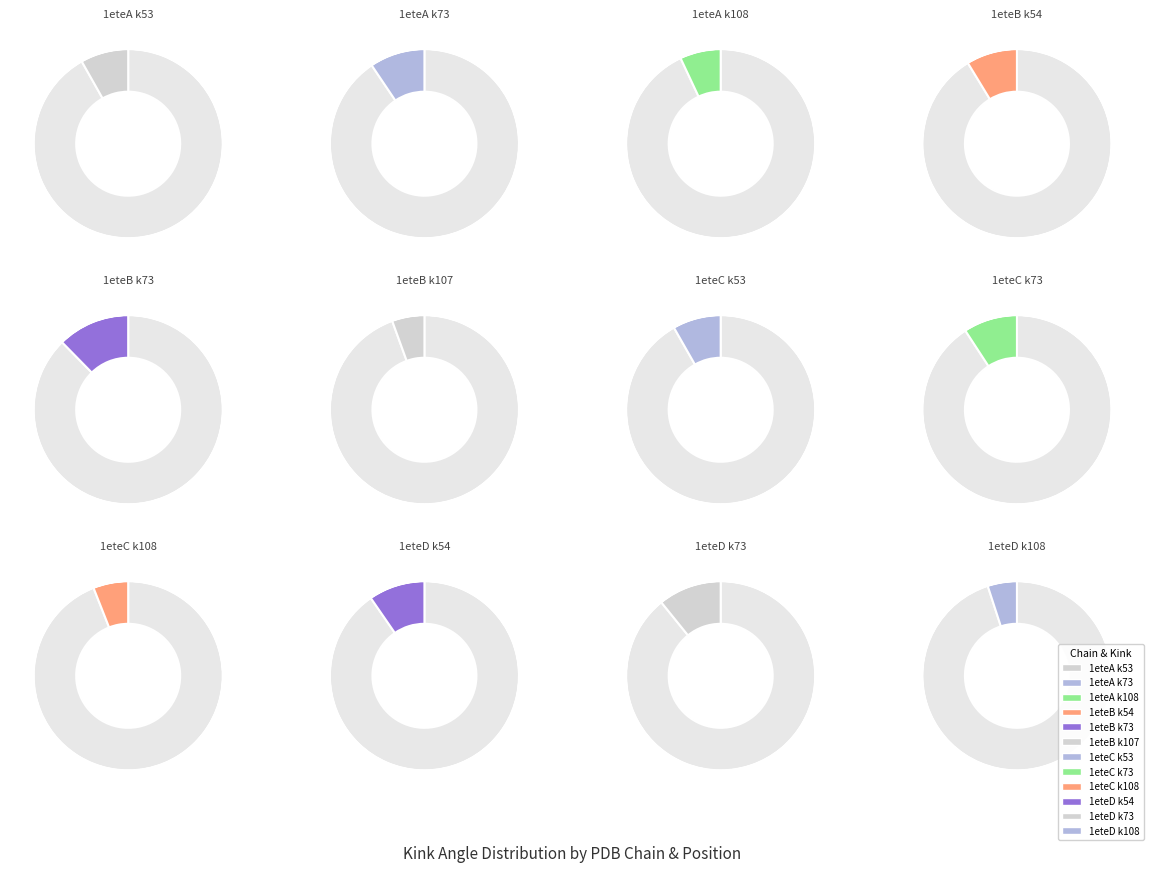

What percentage is the 1eteA_53 slice, to the nearest percent?

8%